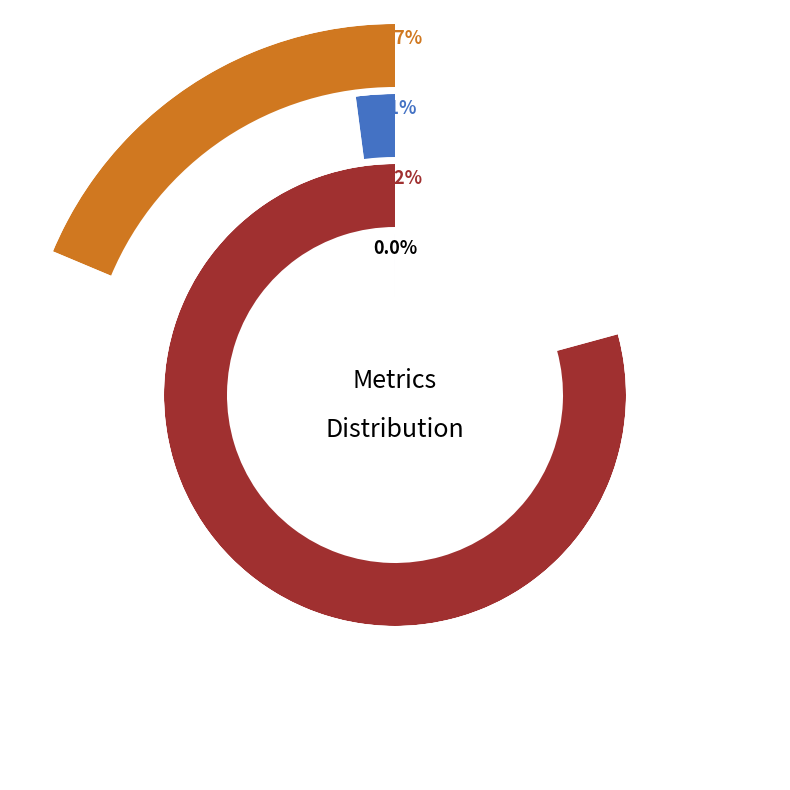

Rank the categories by value from highest to lowest.

MAPE, Inference Time, Training Time, MSE